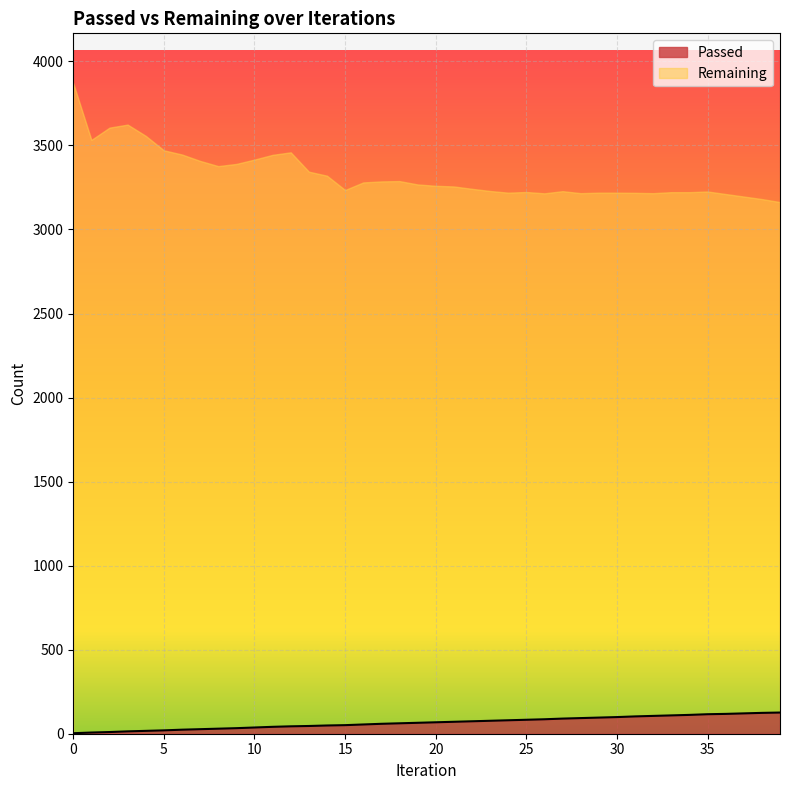

Where does the data first go above 68?

21